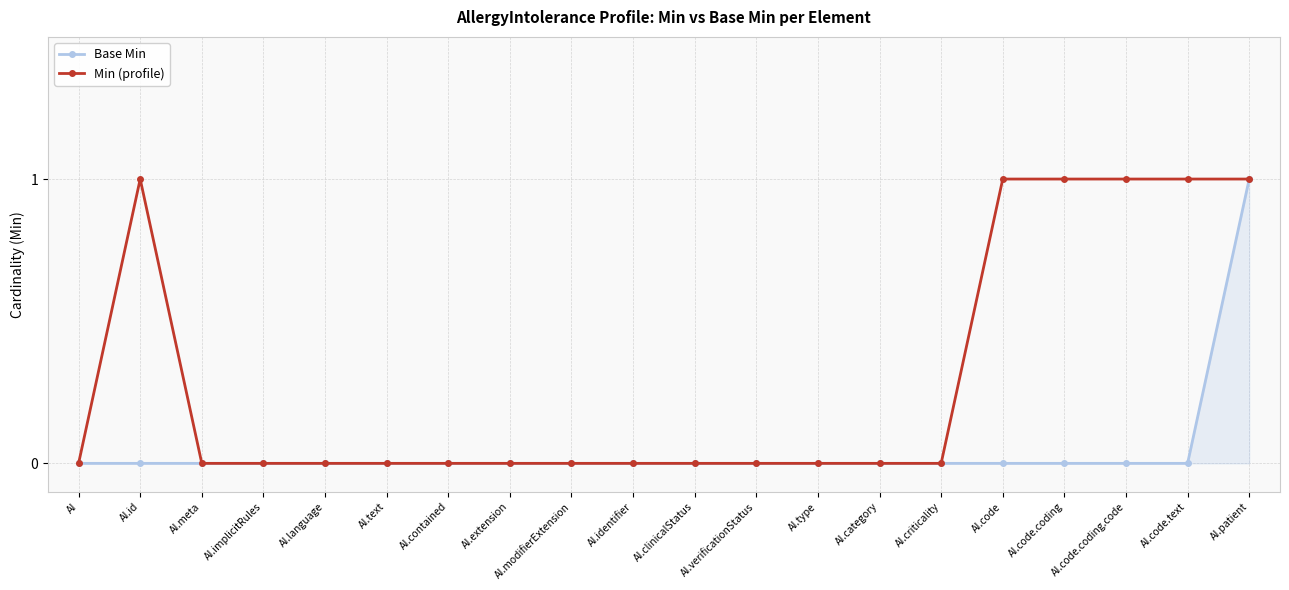

How many categories are shown in the chart?

20